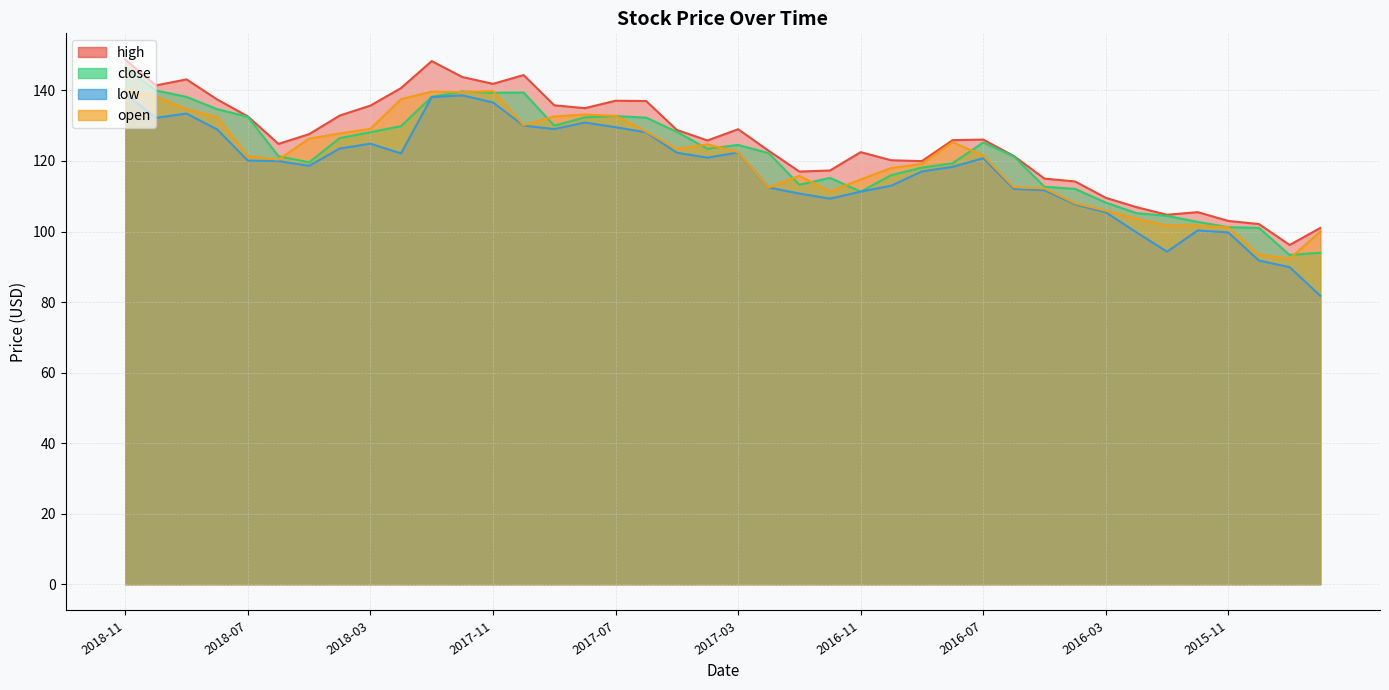

What is the sum of the high values at 2016-05 and 2018-08?

252.4